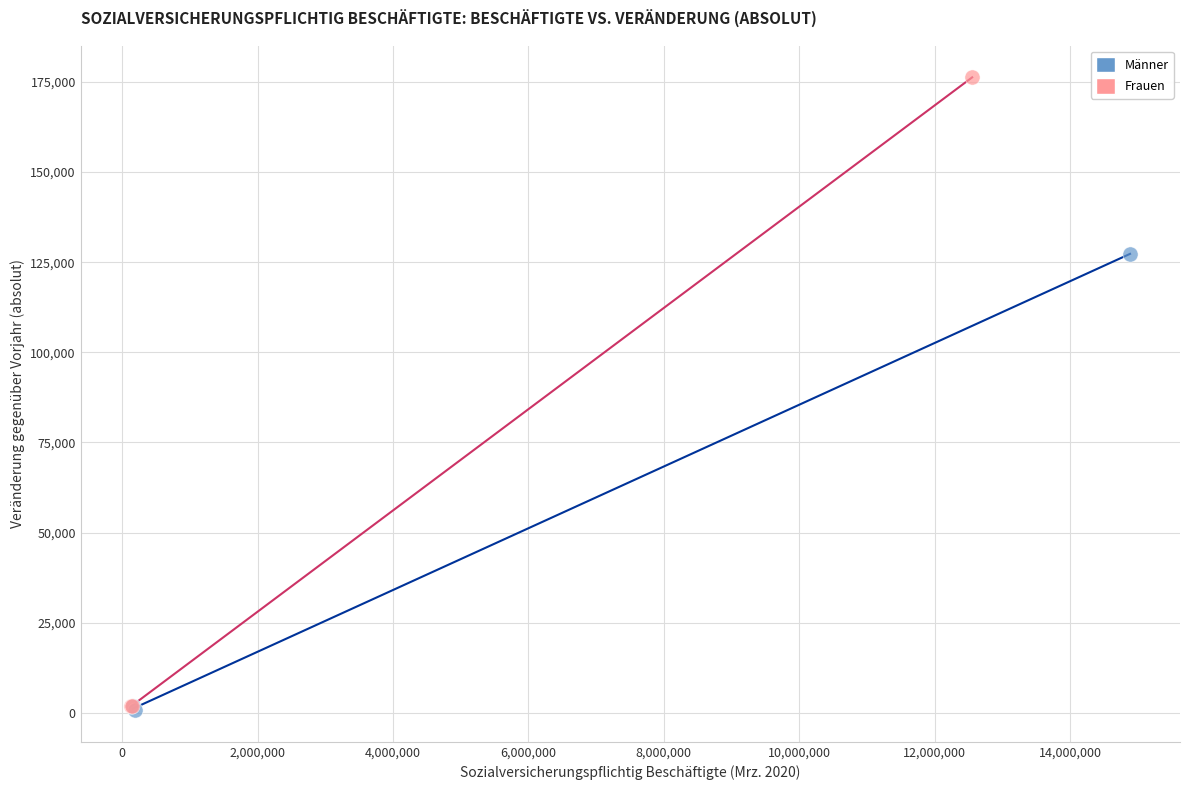

Which series reaches the maximum Y coordinate?

Frauen